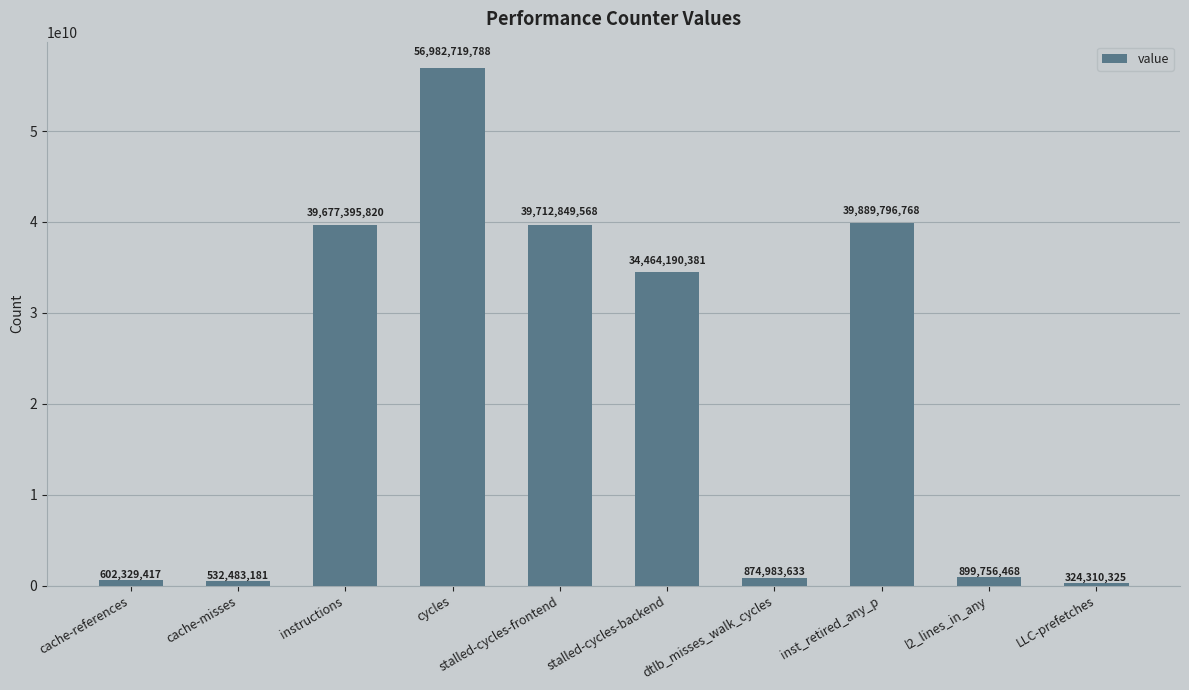

Rank the categories by value from highest to lowest.

cycles, inst_retired_any_p, stalled-cycles-frontend, instructions, stalled-cycles-backend, l2_lines_in_any, dtlb_misses_walk_cycles, cache-references, cache-misses, LLC-prefetches